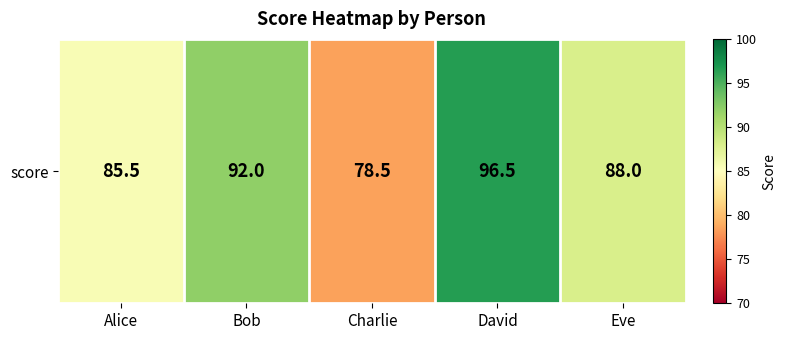

At which label is the value closest to 87?

Eve